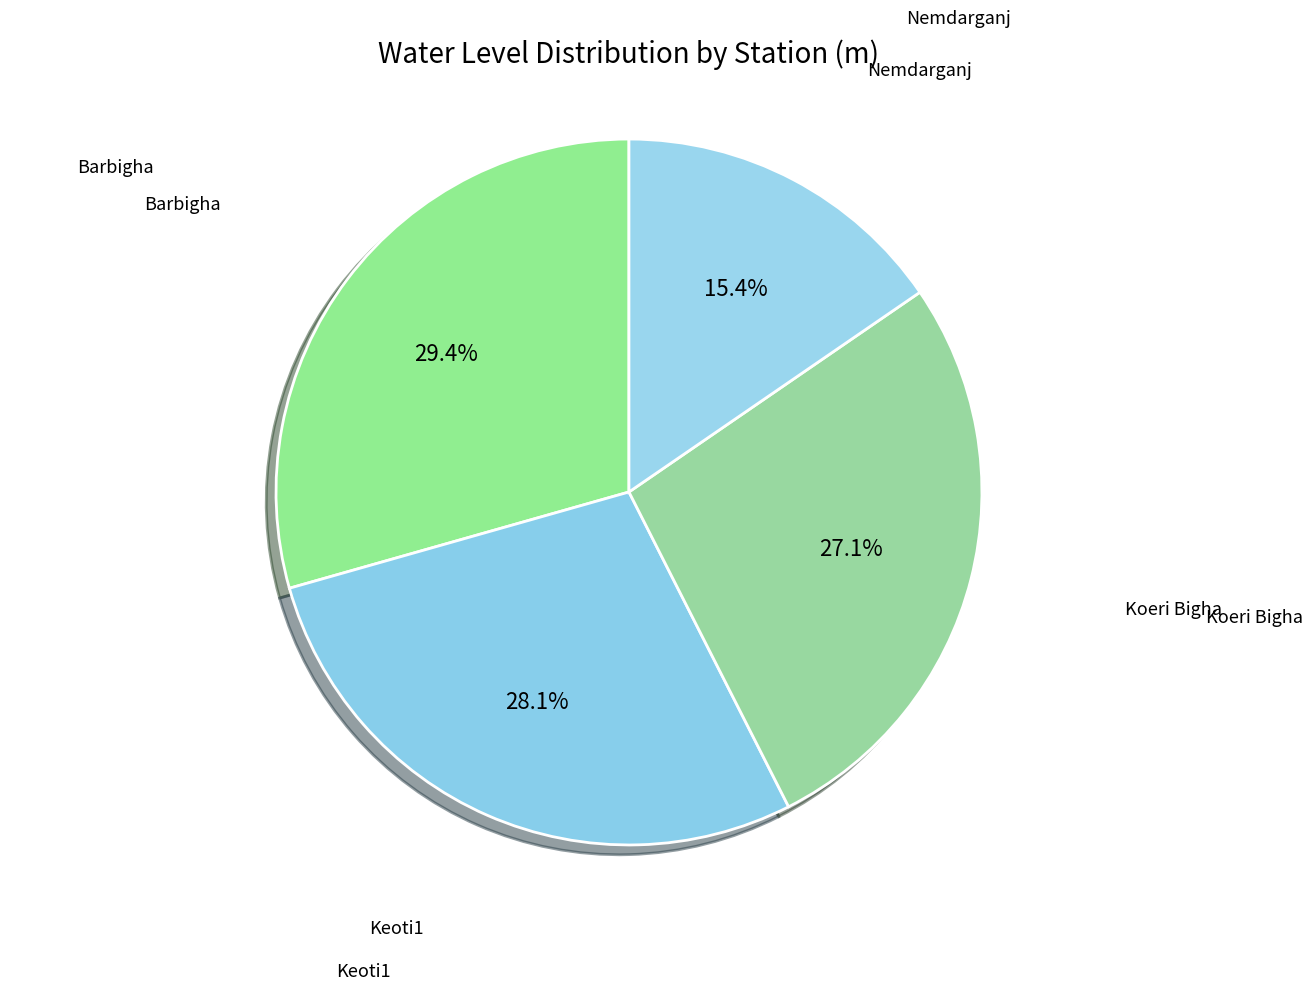

How many slices are in this pie chart?

4